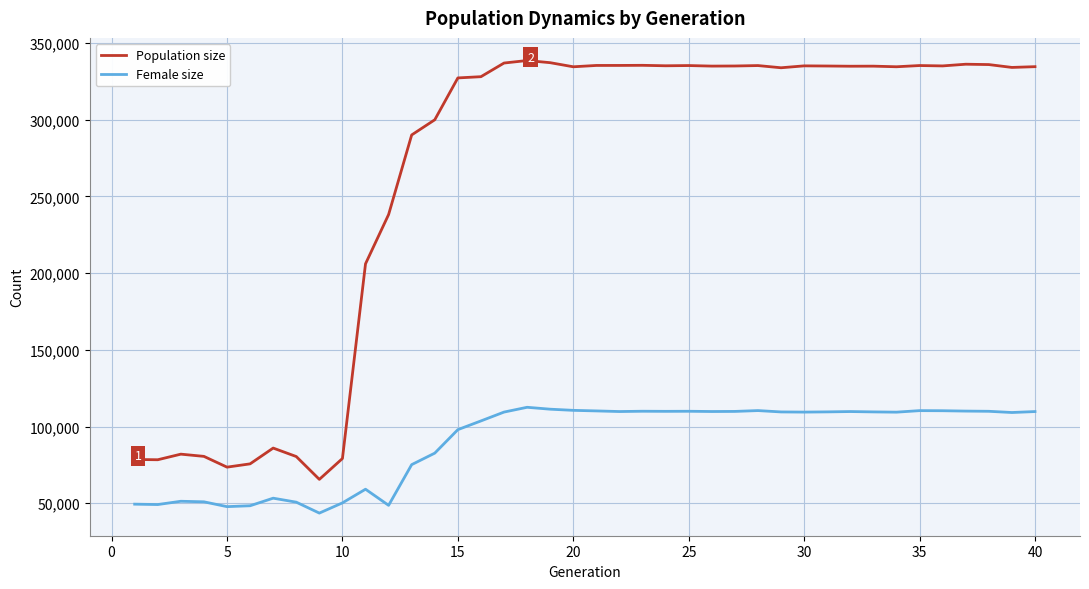

What is the greatest value displayed?

338653